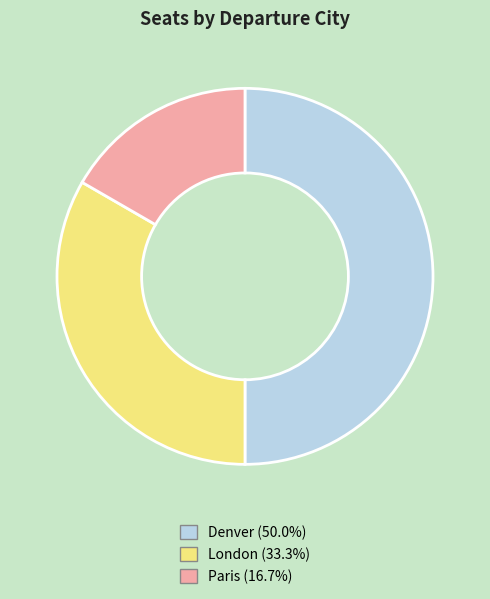

Rank the categories by value from highest to lowest.

Denver, London, Paris